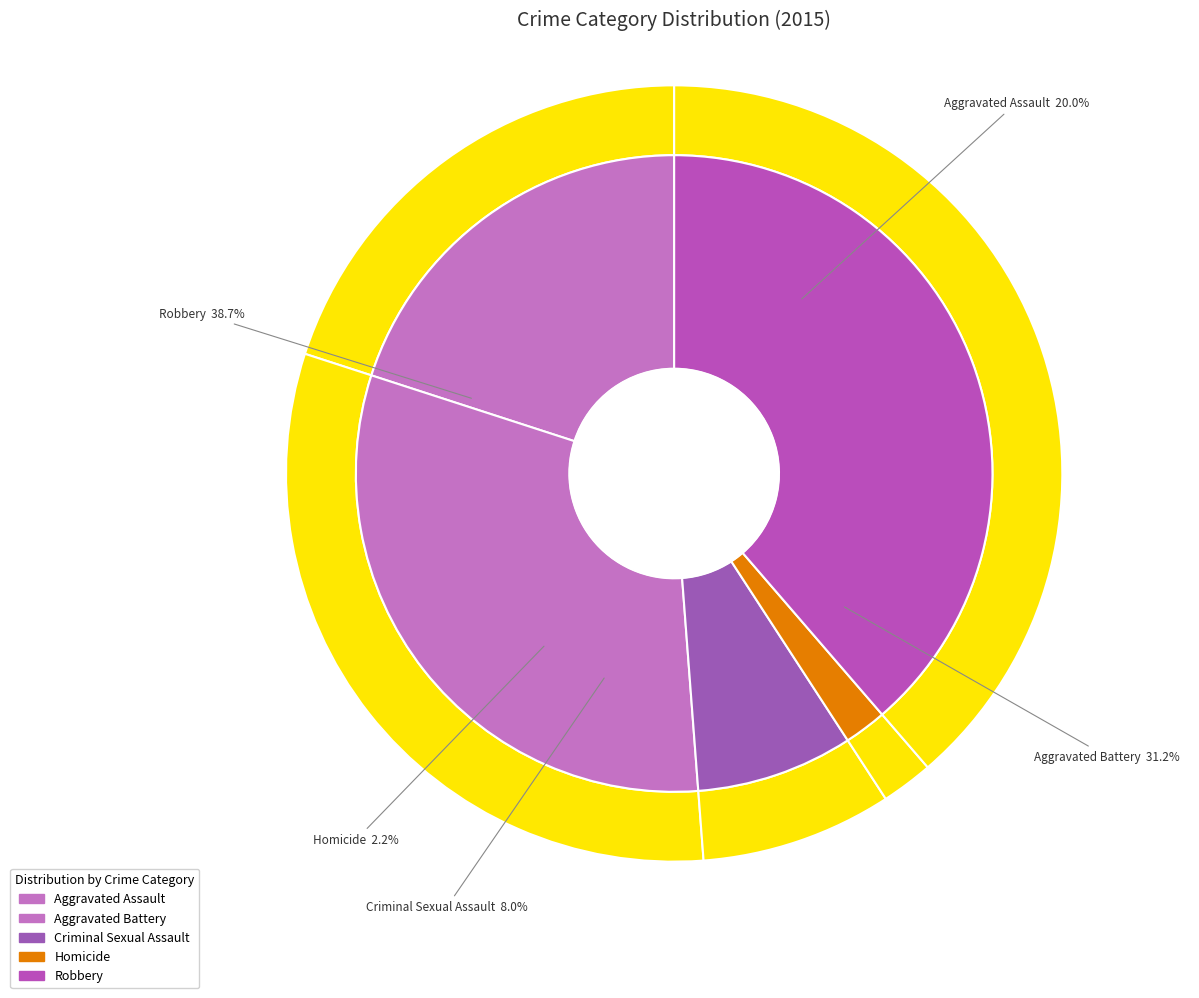

Count the number of slices in the pie.

5